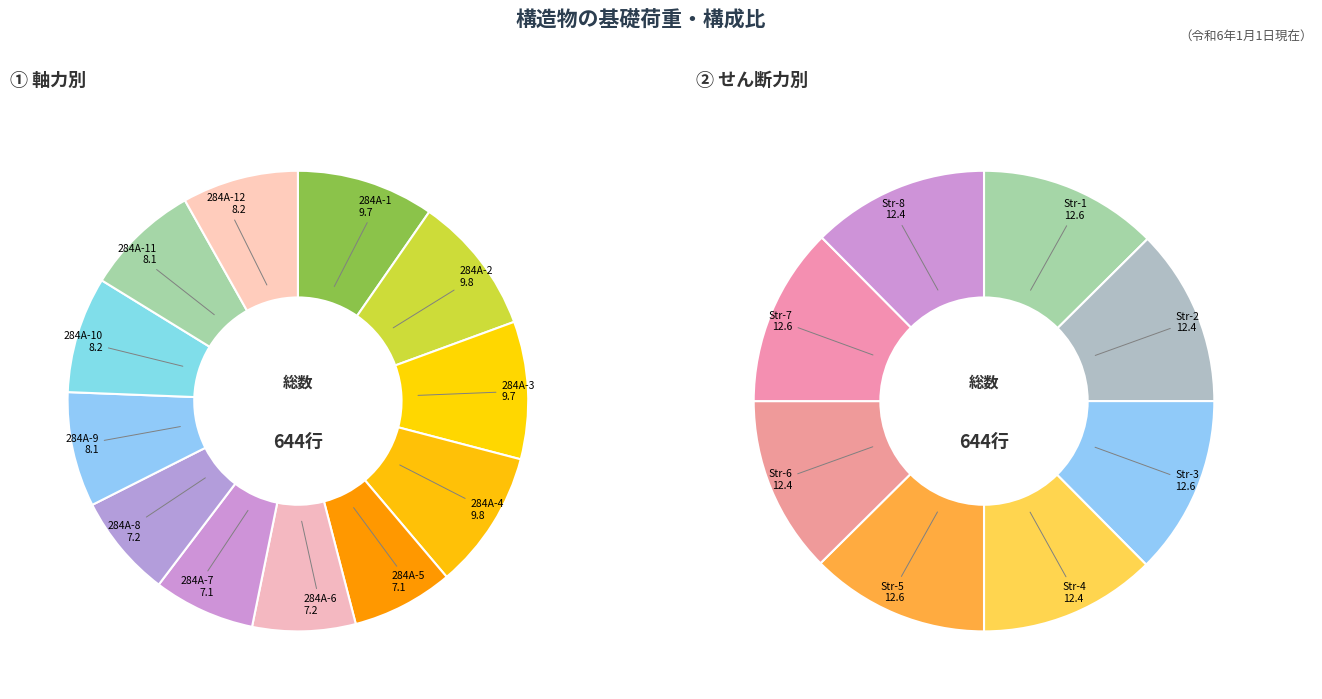

Rank the categories by value from highest to lowest.

284A-2, 284A-4, 284A-1, 284A-3, 284A-10, 284A-12, 284A-9, 284A-11, 284A-6, 284A-8, 284A-5, 284A-7